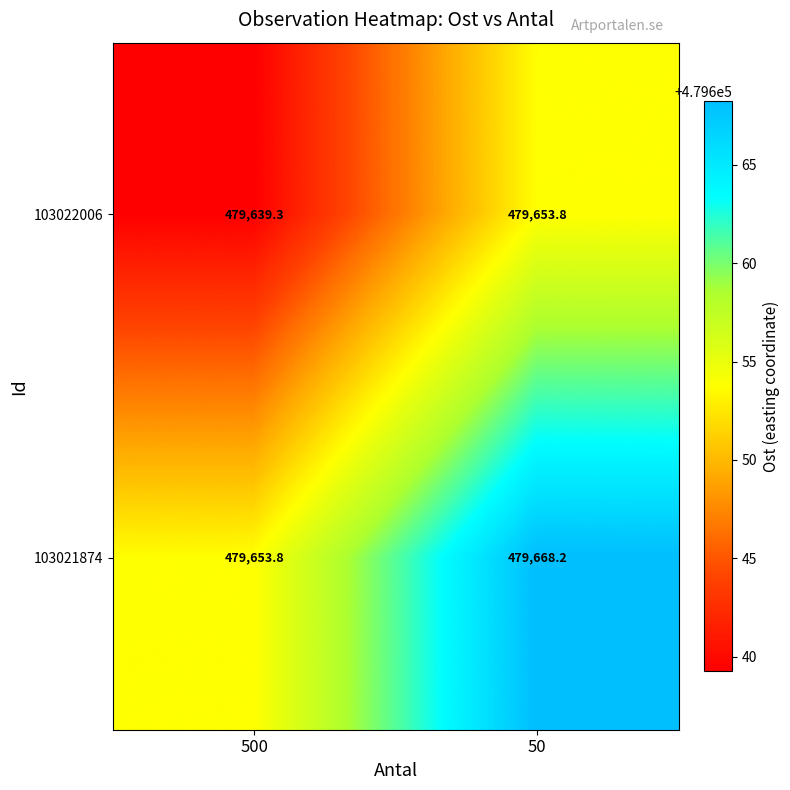

Reading right to left, list all the values displayed in this chart.

103022006: 50=479653.8	500=479639.3
103021874: 50=479668.2	500=479653.8